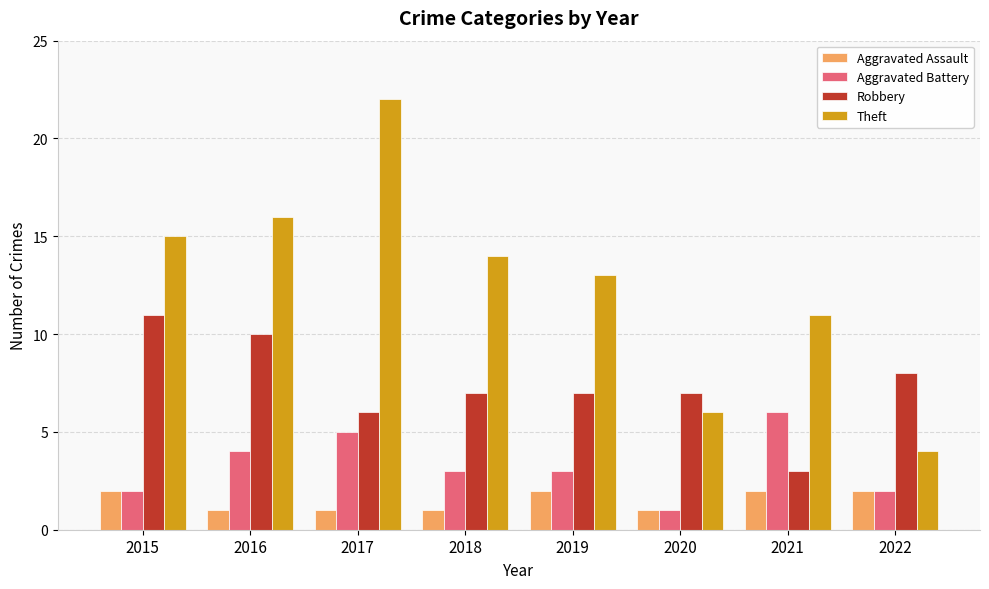

Reading right to left, what are all the values shown in this chart?

Aggravated Assault: 2	2	1	2	1	1	1	2
Aggravated Battery: 2	6	1	3	3	5	4	2
Robbery: 8	3	7	7	7	6	10	11
Theft: 4	11	6	13	14	22	16	15